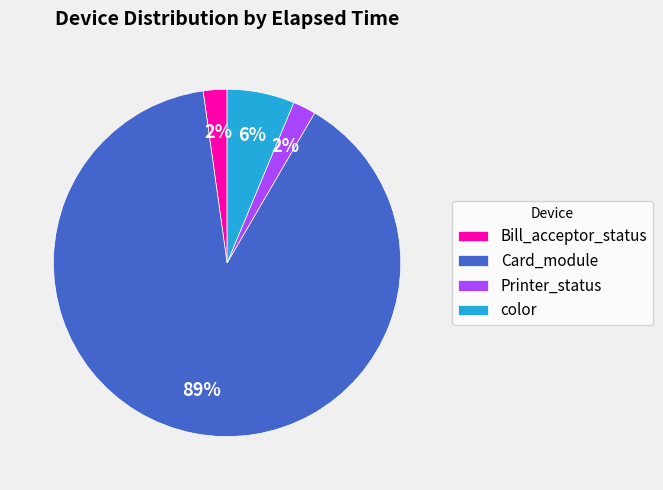

What is the largest slice in the pie chart?

Card_module